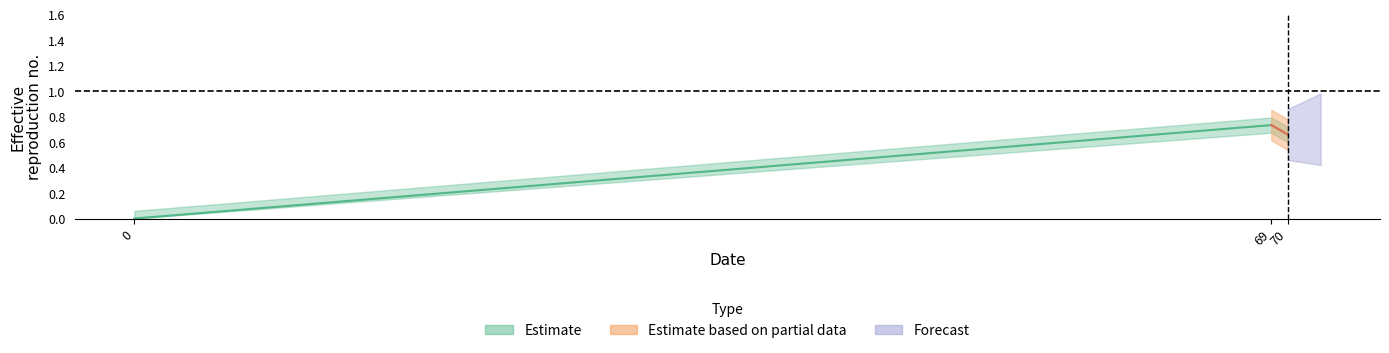

How many values are between 0 and 1?

3